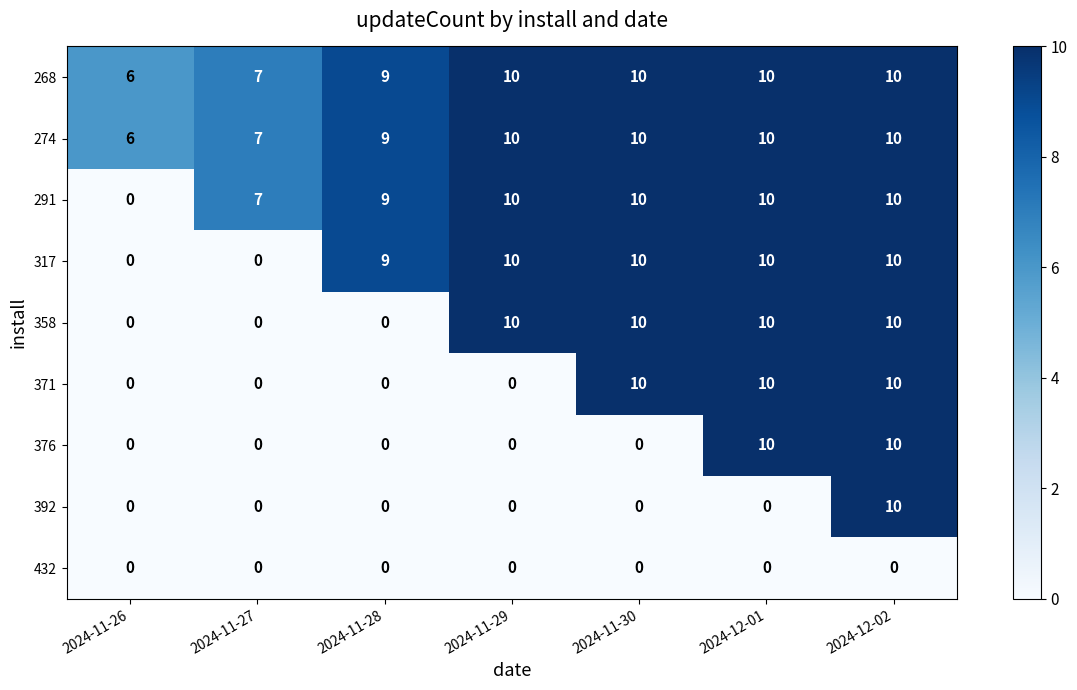

What is the greatest value displayed?

10